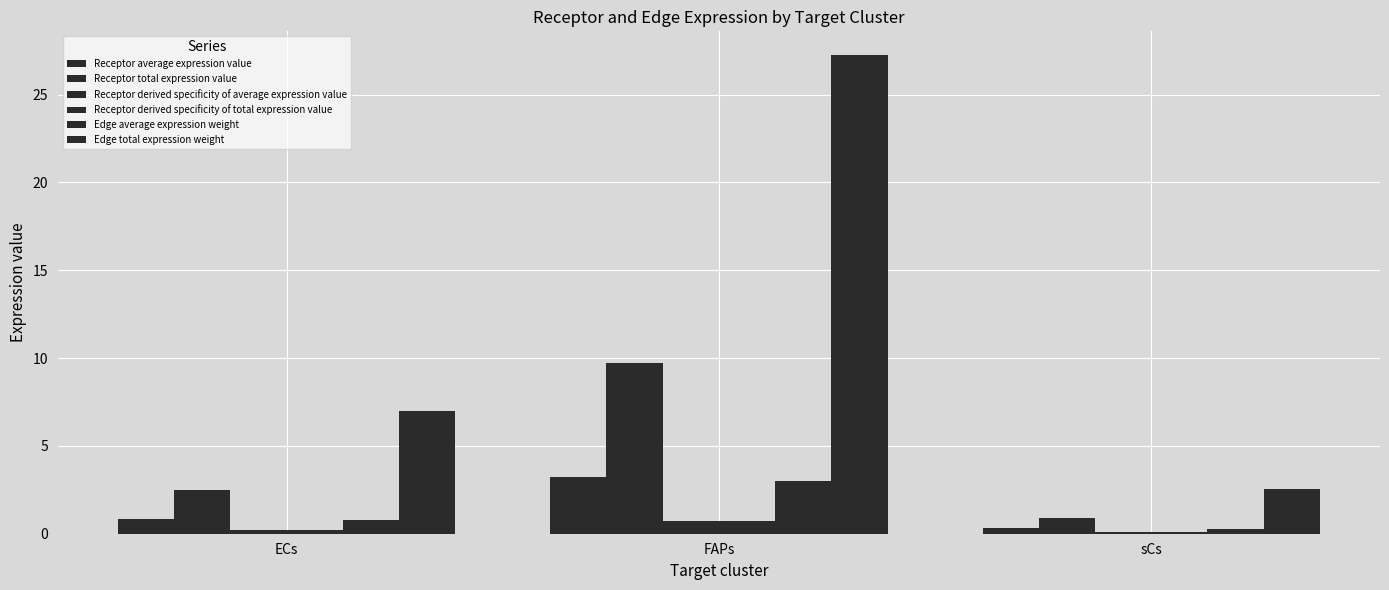

At how many categories does at least one series exceed 14?

1